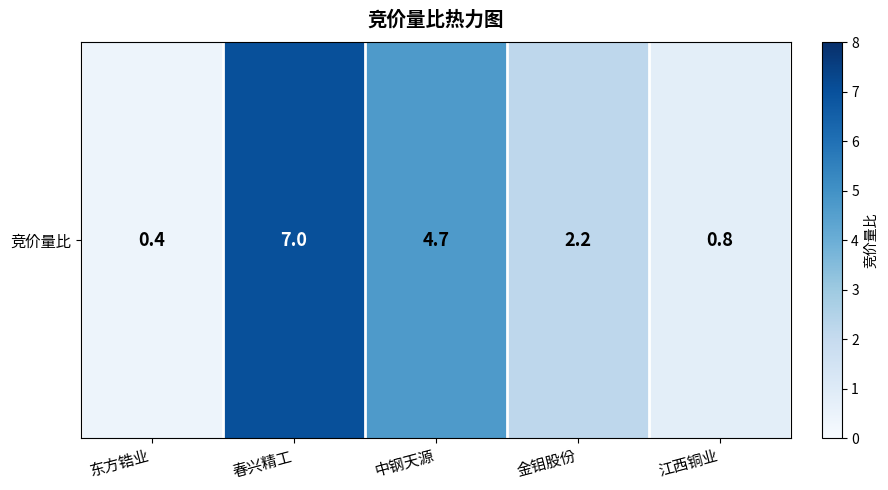

Rank the categories by value from lowest to highest.

东方锆业, 江西铜业, 金钼股份, 中钢天源, 春兴精工